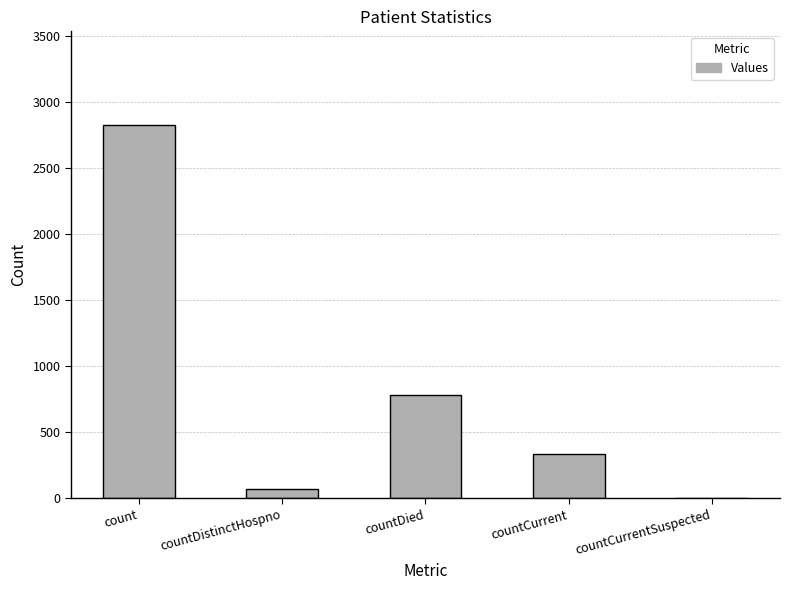

What is the sum of the values at countDistinctHospno and count?

2898